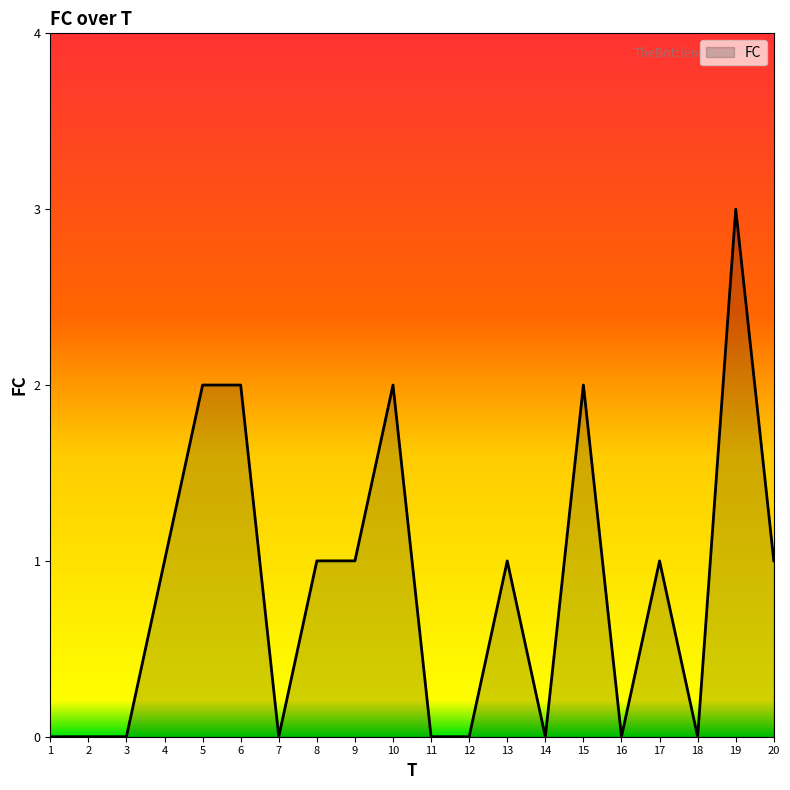

At which category does the chart reach its peak across all series?

19